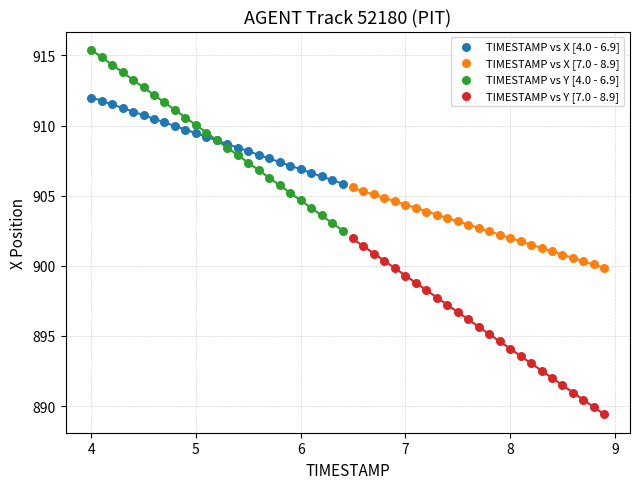

What are all the series names shown in the legend?

TIMESTAMP vs X [4.0 - 6.9], TIMESTAMP vs X [7.0 - 8.9], TIMESTAMP vs Y [4.0 - 6.9], TIMESTAMP vs Y [7.0 - 8.9]